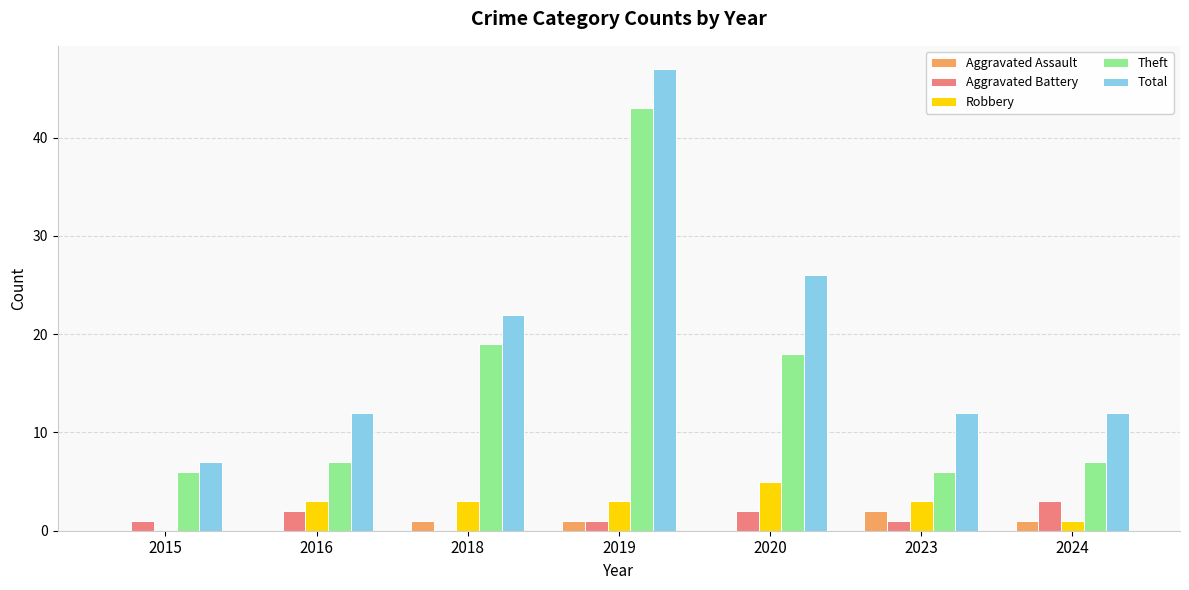

How many groups of bars are there?

7